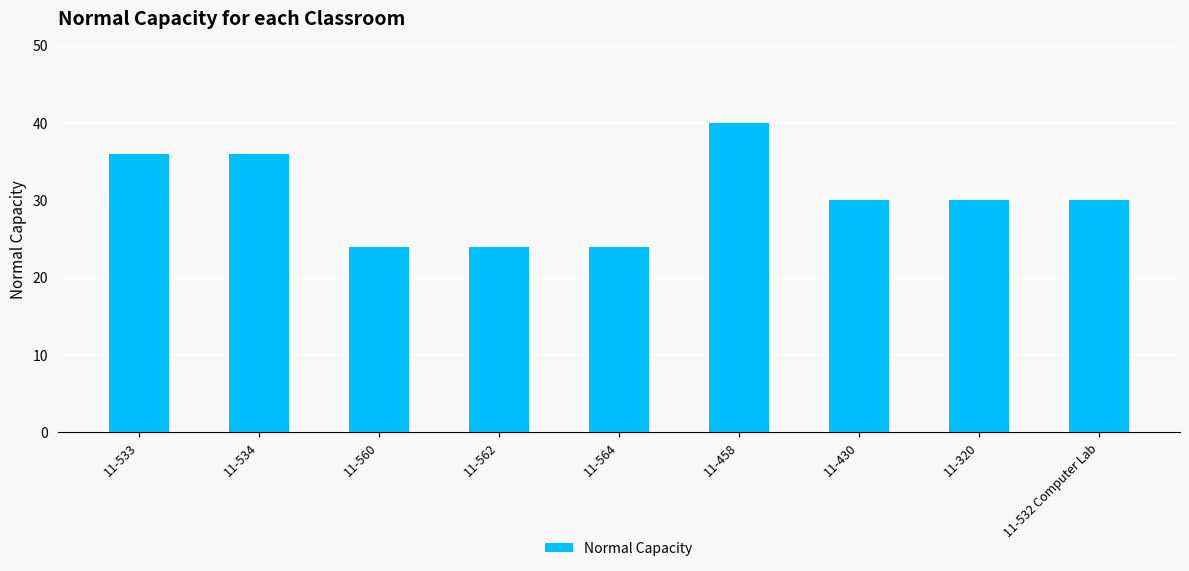

What position from the right is 11-532 Computer Lab?

1